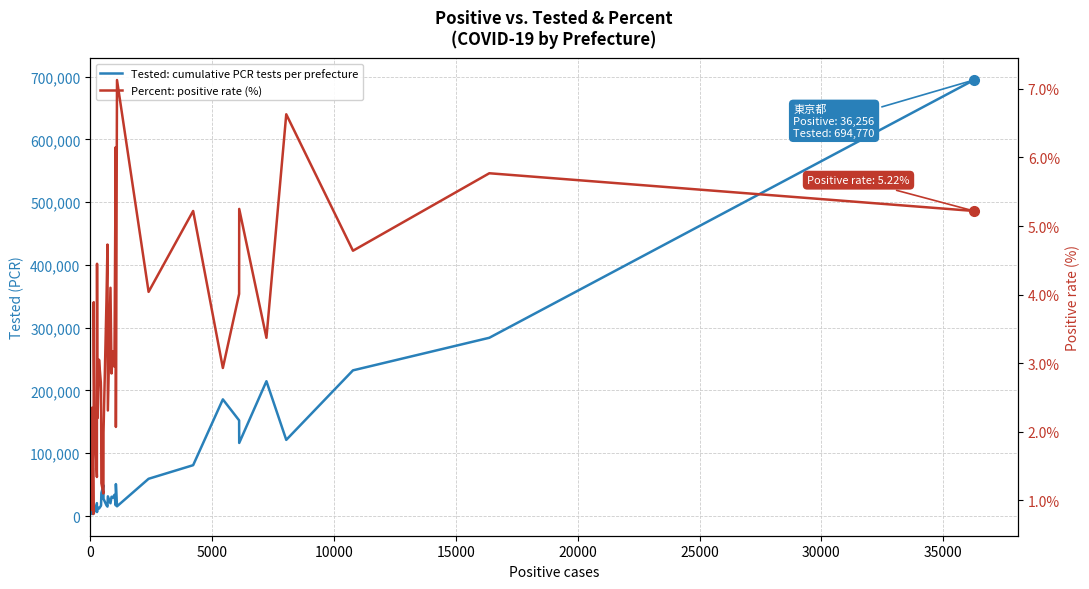

Reading right to left, transcribe all the data shown in this chart.

Tested: cumulative PCR tests per prefecture: 694770.0	284006.0	232100.0	121305.0	214783.0	116432.0	152376.0	185859.0	80976.0	59309.0	15414.0	50828.0	17017.0	33732.0	29282.0	30679.0	20270.0	31336.0	14966.0	17127.0	27444.0	49054.0	36590.0	17220.0	15977.0	11829.0	13795.0	13040.0	12762.0	6294.0	20479.0	7697.0	4880.0	3698.0	6498.0	15605.0	7126.0	7190.0	3155.0	6177.0
Percent: positive rate (%): 5.2	5.8	4.6	6.6	3.4	5.2	4.0	2.9	5.2	4.0	7.1	2.1	6.2	3.0	3.2	2.9	4.1	2.3	4.7	3.9	2.0	1.1	1.2	2.6	2.7	3.0	2.2	2.3	2.3	4.5	1.3	2.3	3.1	3.9	2.2	0.8	1.5	1.4	2.4	0.9